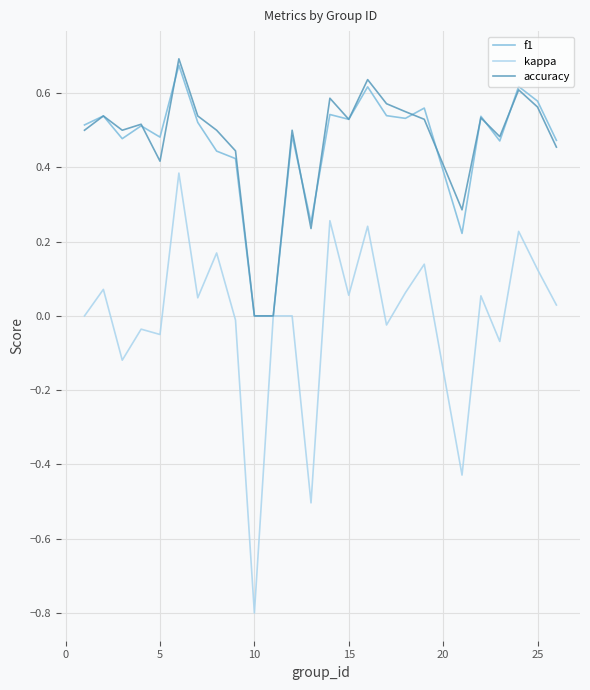

Which series has the widest spread of values?

kappa